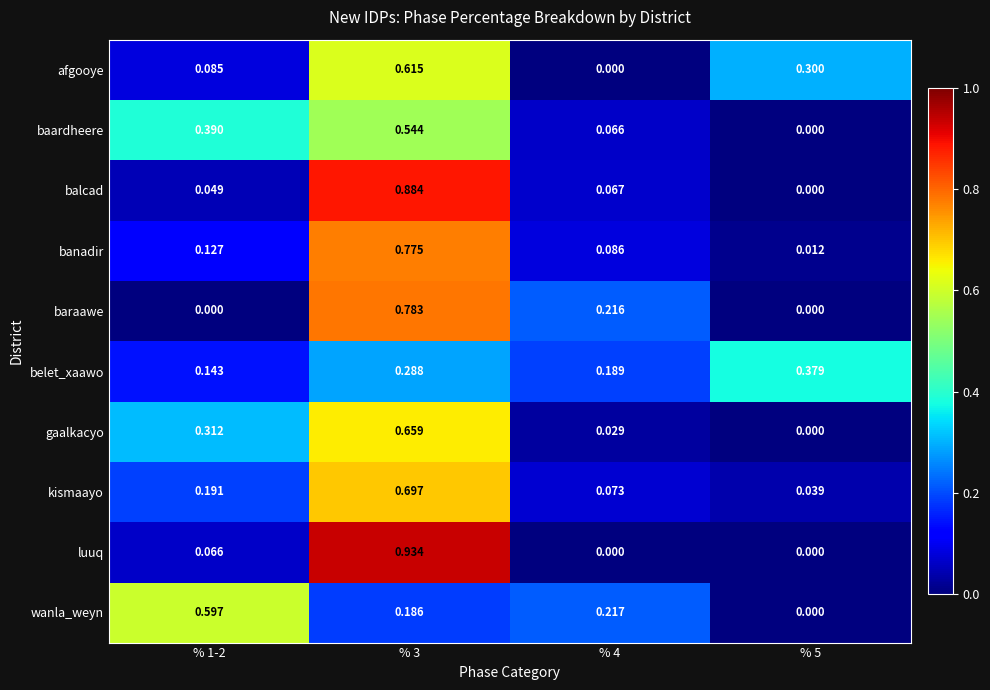

Which series has the largest range (max minus min)?

luuq